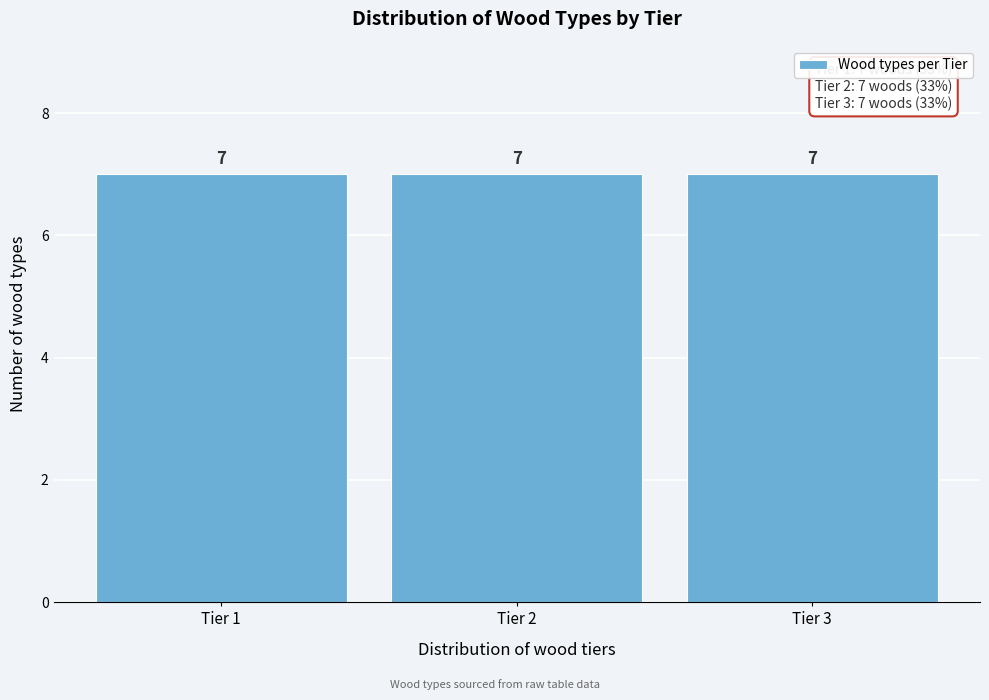

What is the height of the bar covering 2.5 to 3.5 on the x-axis?

7